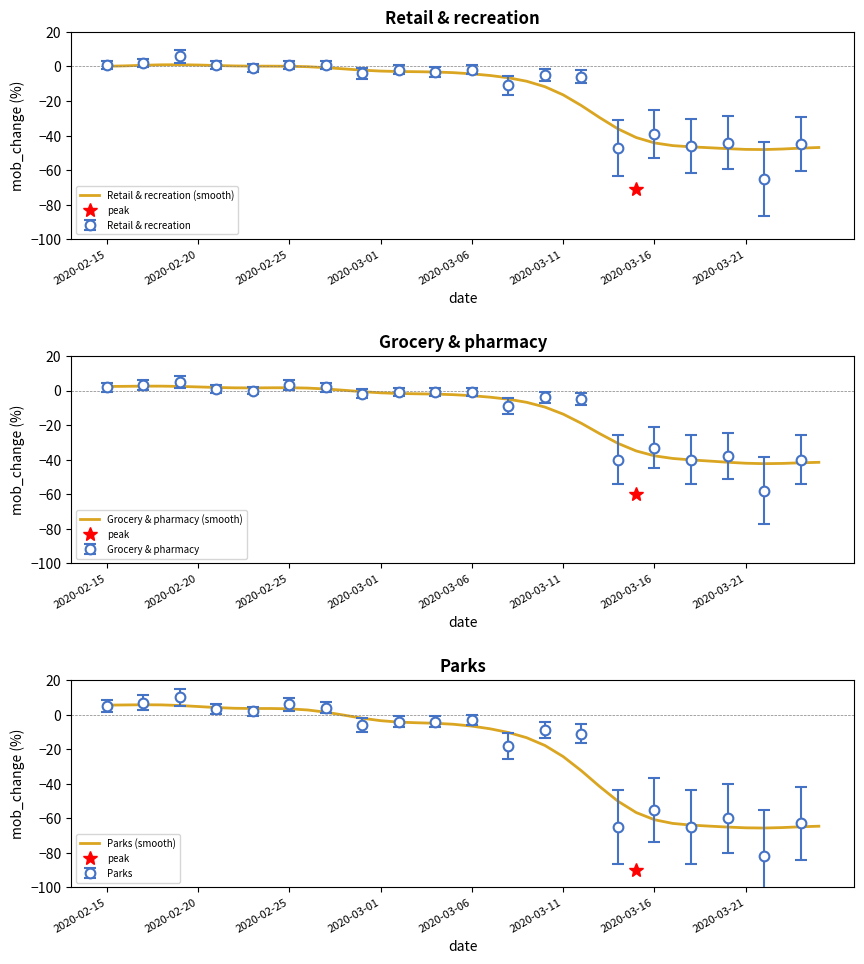

True or false: Grocery & pharmacy (smooth) and Retail & recreation (smooth) intersect in this chart.

False